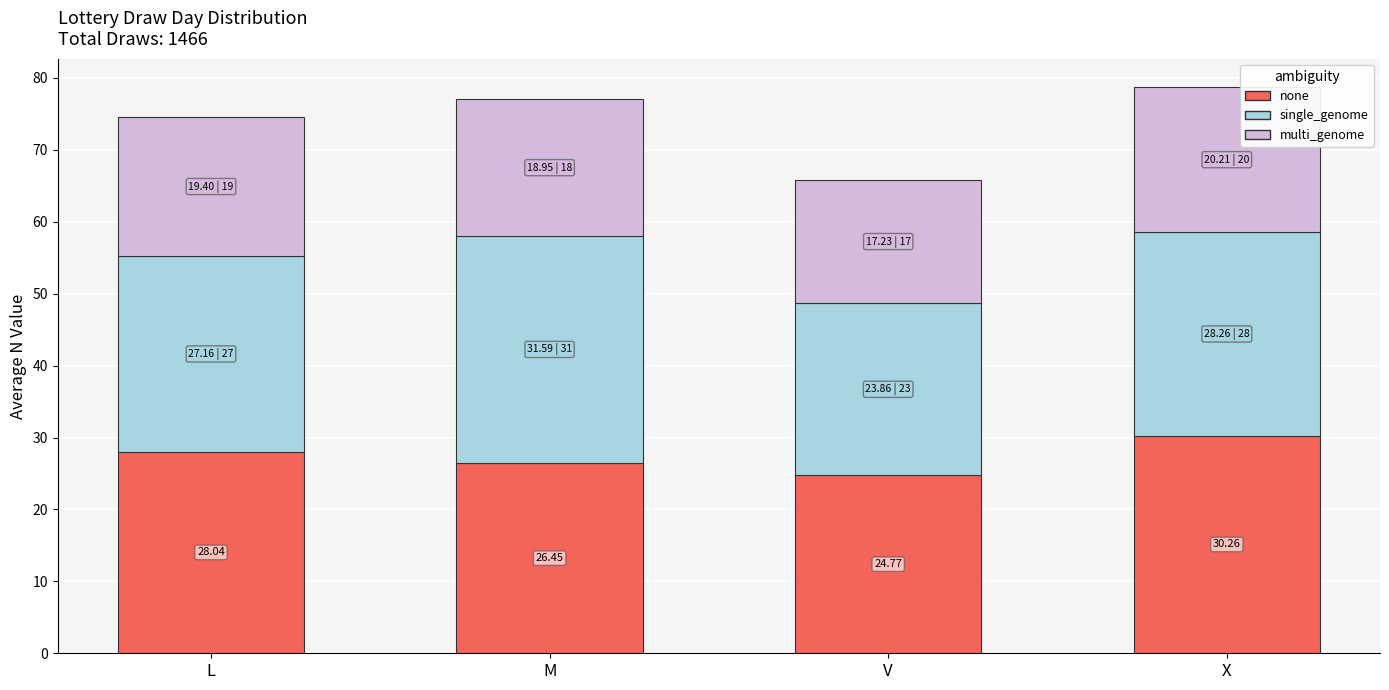

What is the total value across all series at V?

65.9